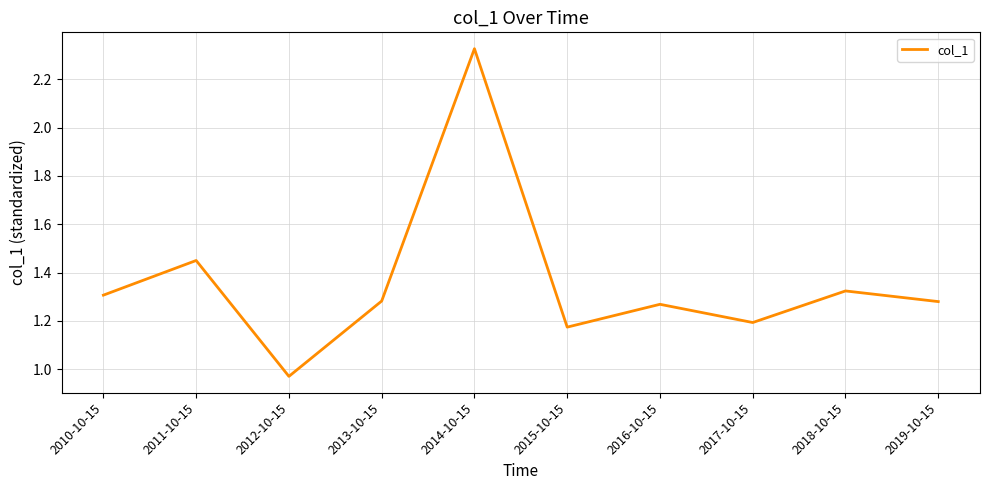

Count the number of data series in this chart.

1